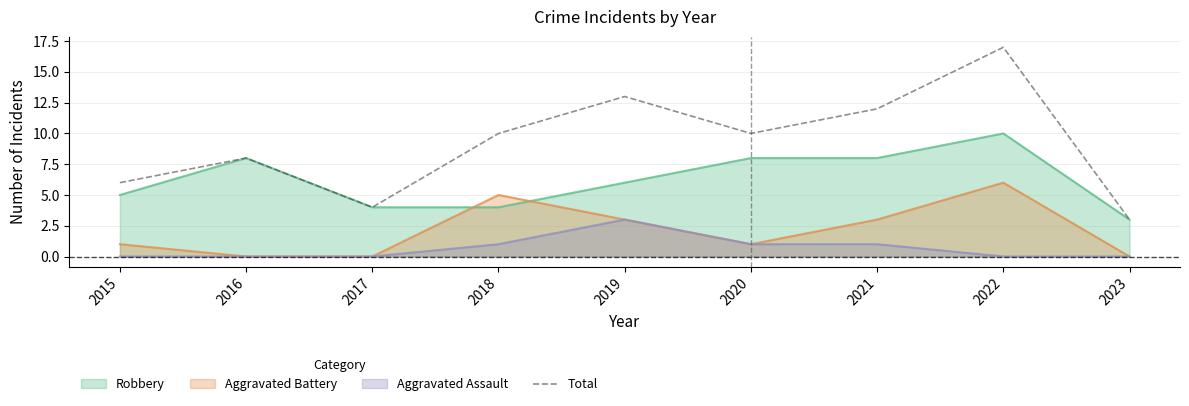

How many series are shown in this chart?

4